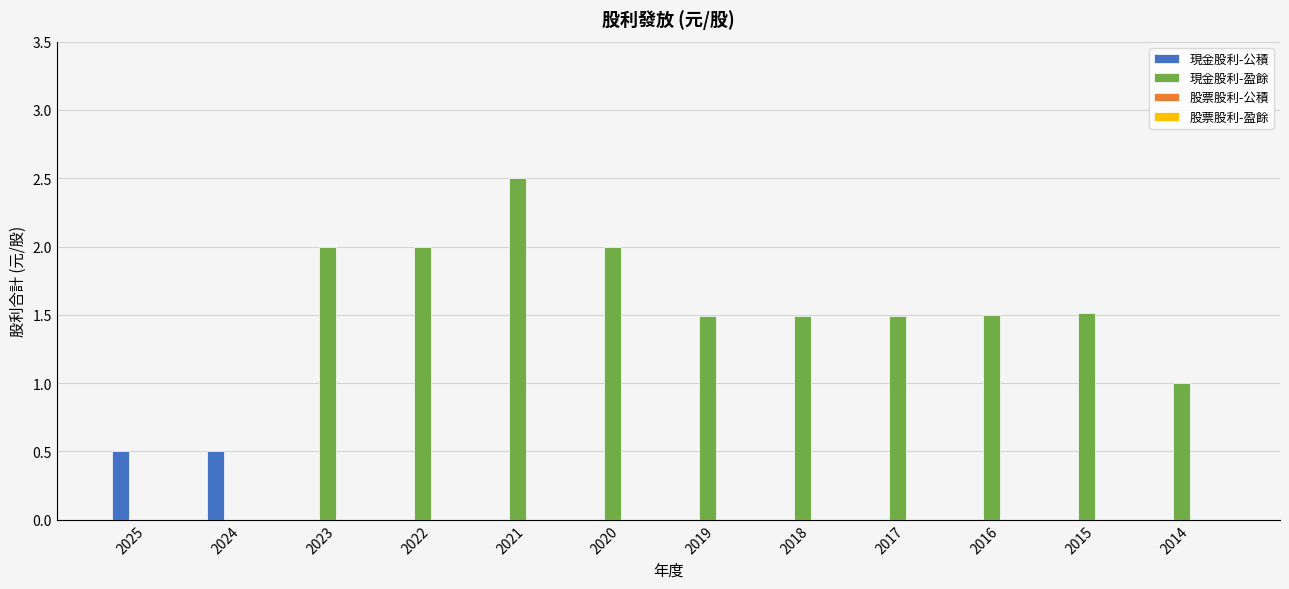

What is the sum of all 現金股利-盈餘 values?

17.0